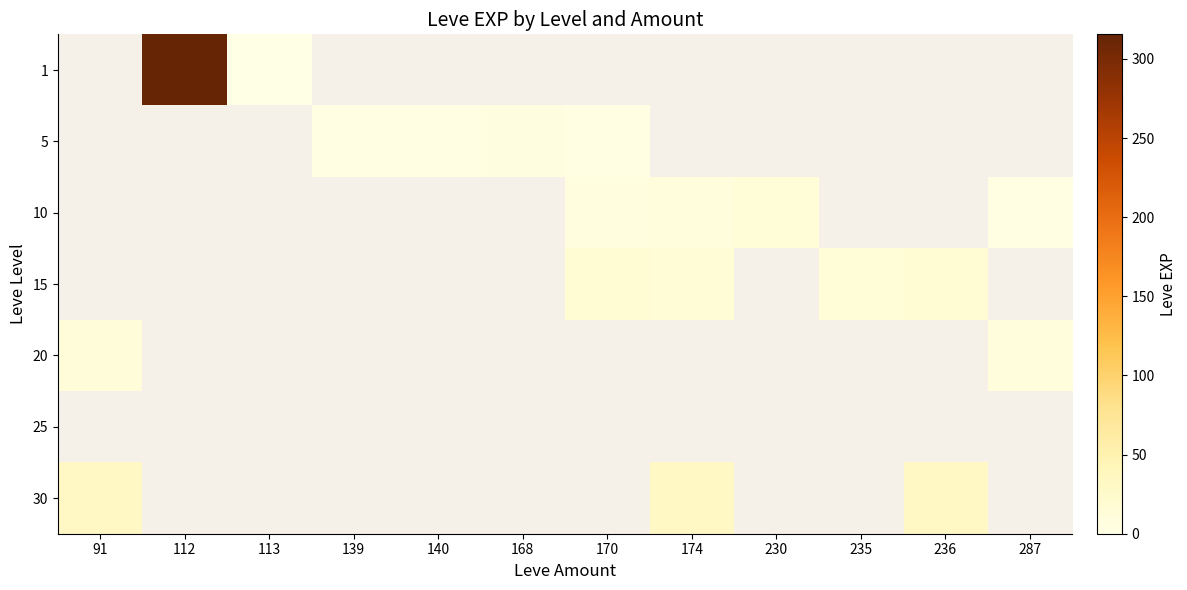

Between 170 and 230, which is larger?

230